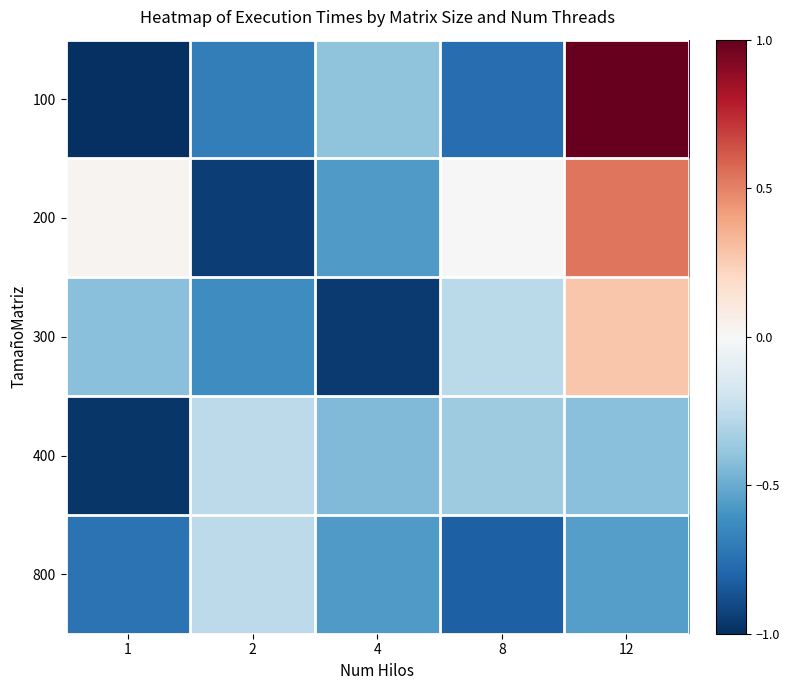

What is the total value across all series at 12?

0.8